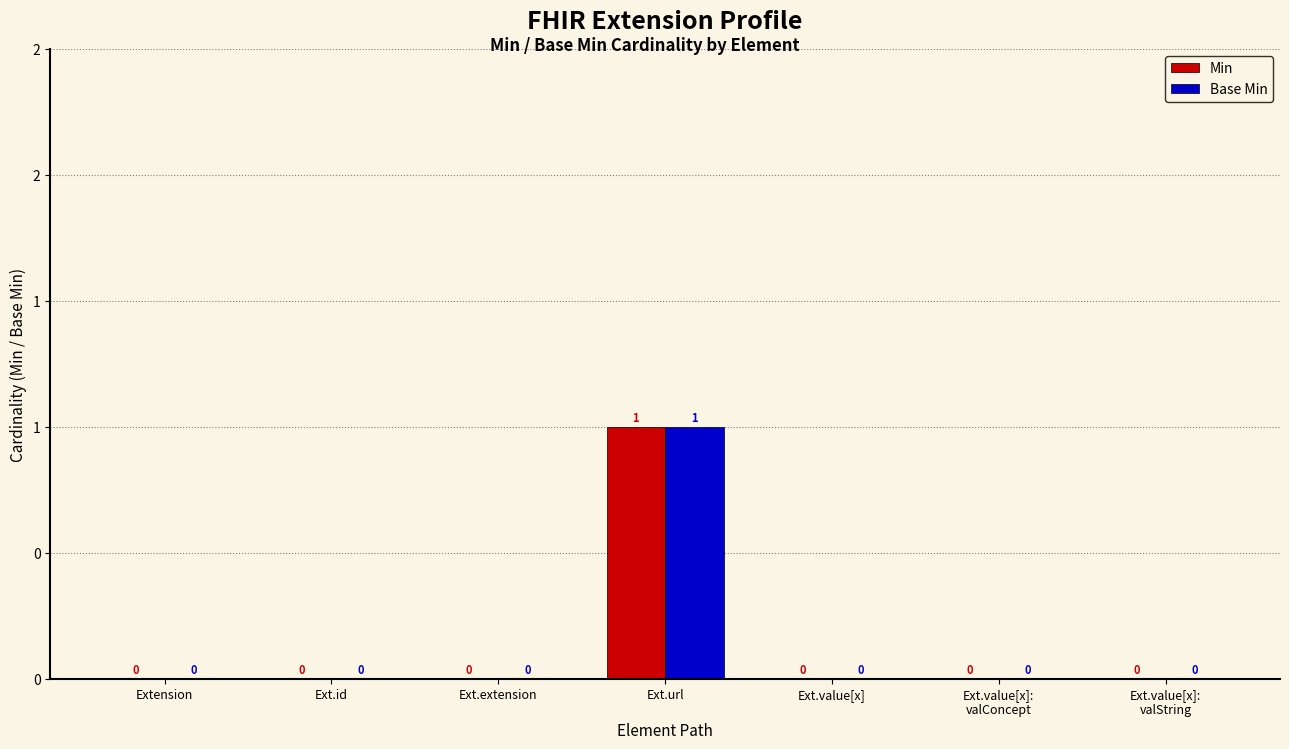

At which category is the sum across all series the highest?

Ext.url